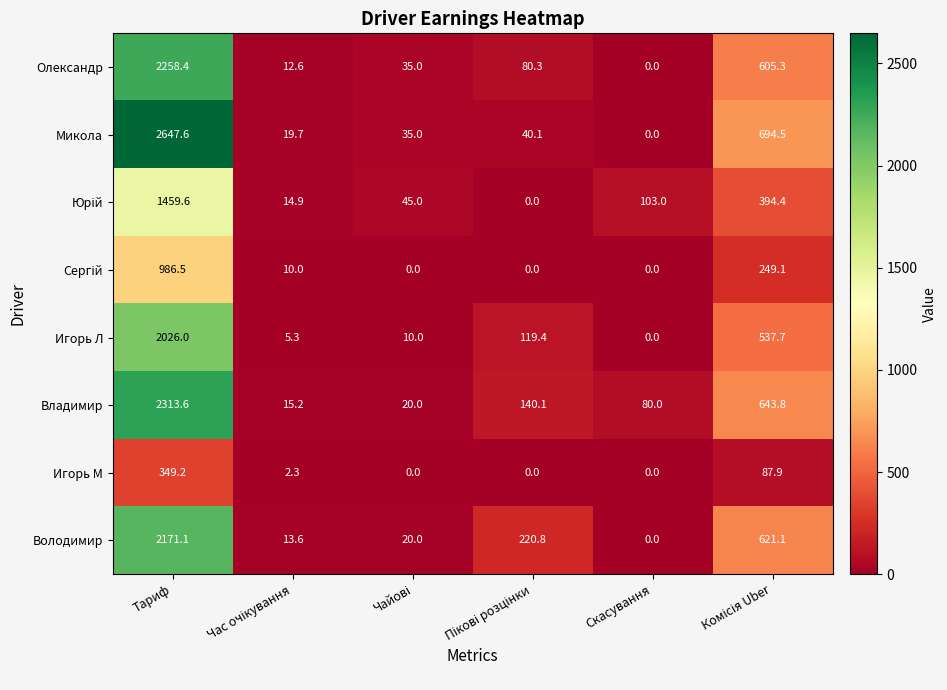

At which label does Игорь М first exceed 2?

Тариф